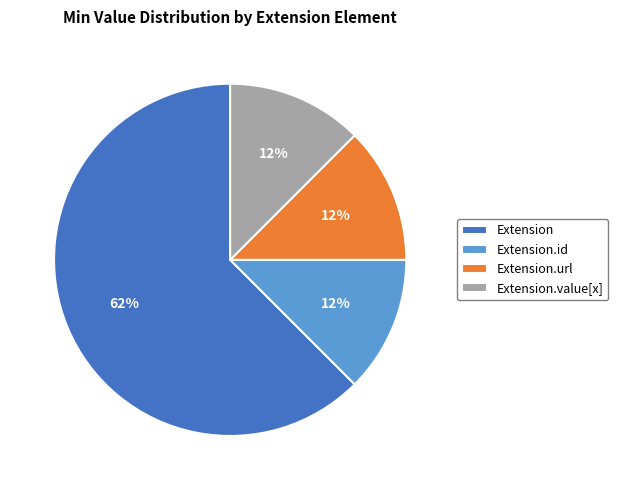

Which category has the biggest portion of the pie?

Extension